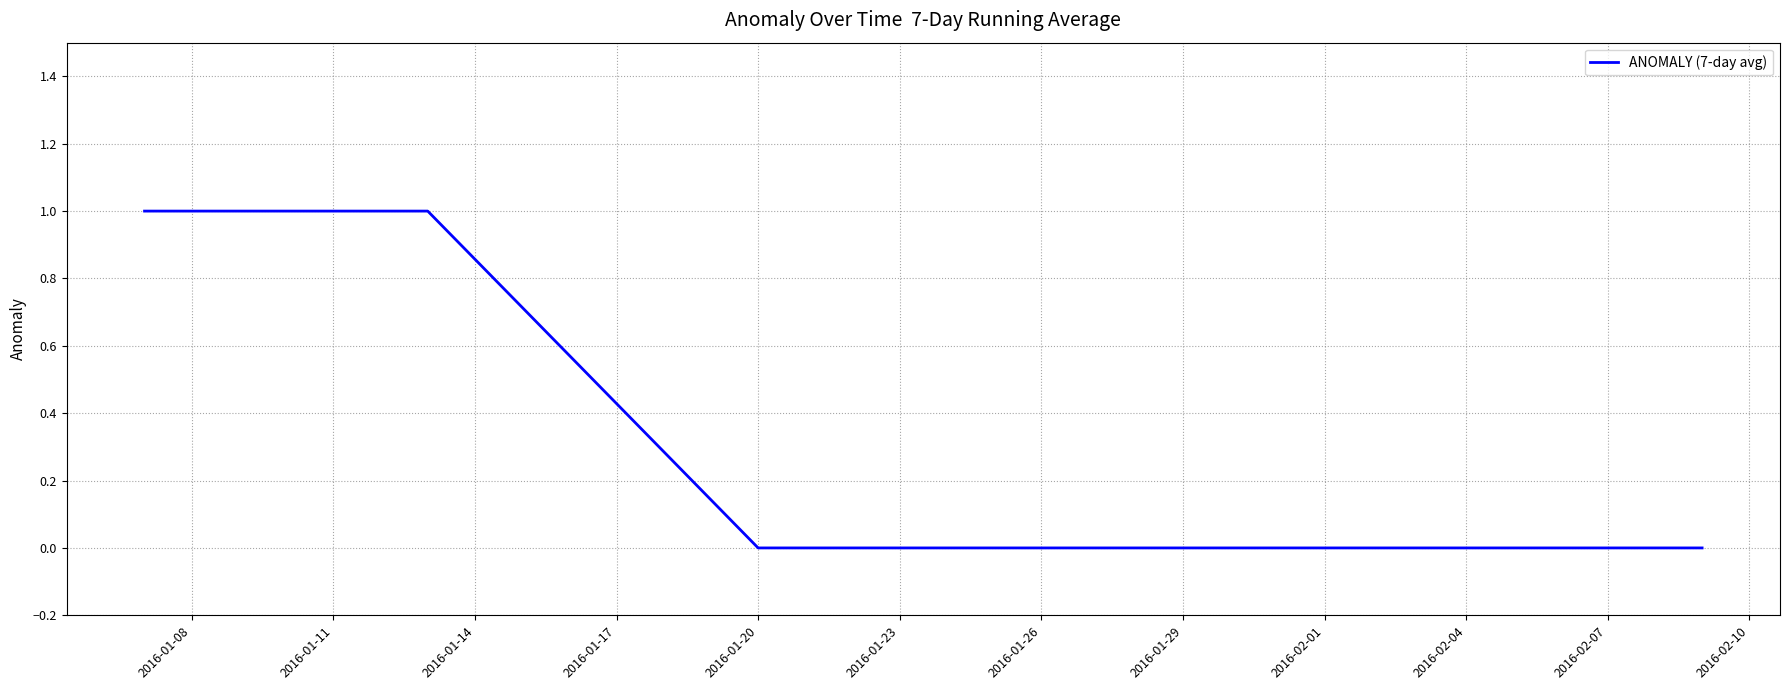

What is the maximum value shown in the chart?

1.0